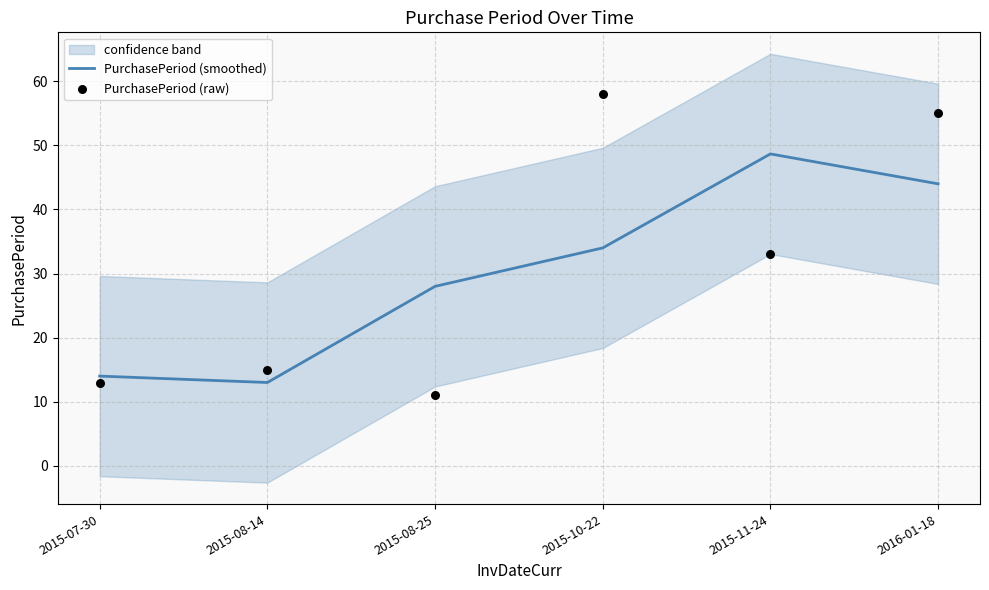

What are all the series names shown in the legend?

PurchasePeriod (smoothed), PurchasePeriod (raw)